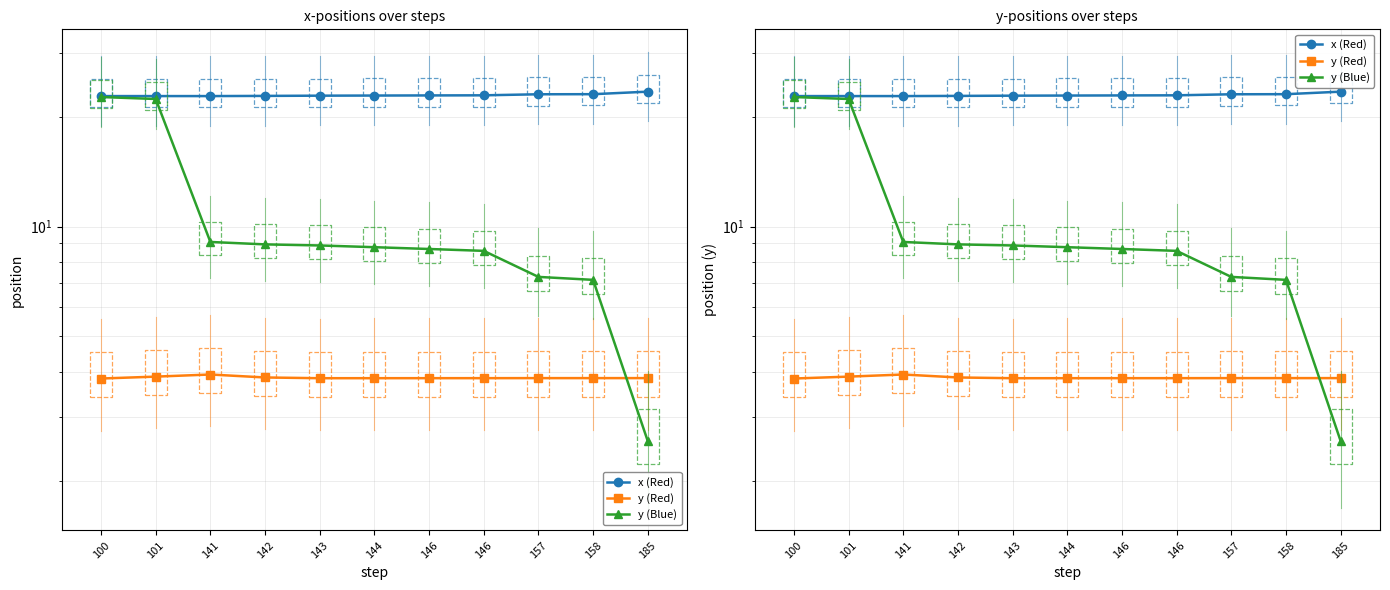

How many lines are shown in the chart?

3